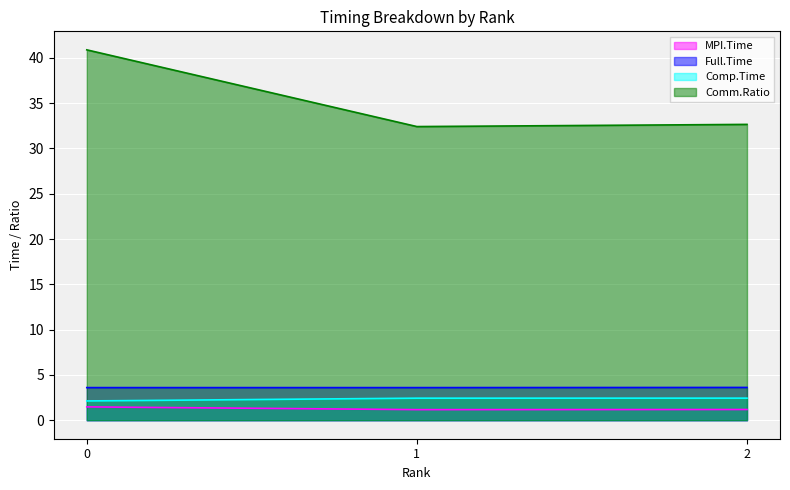

How many lines are shown in the chart?

4